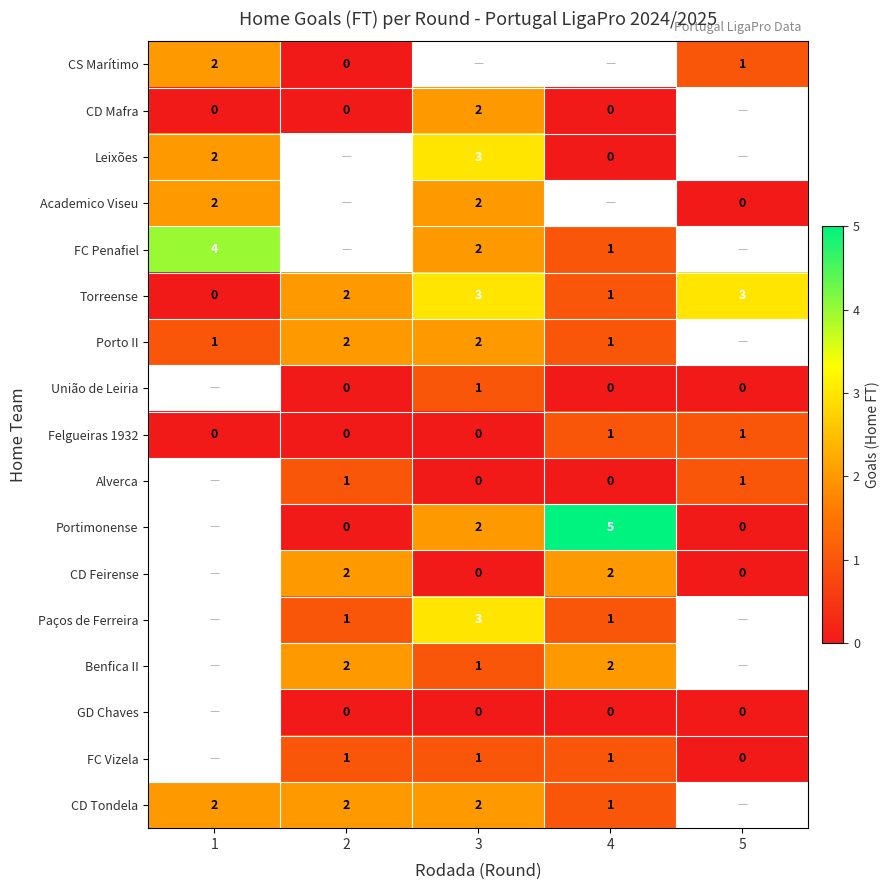

The Leixões series shows 2 at 3. True or false?

False